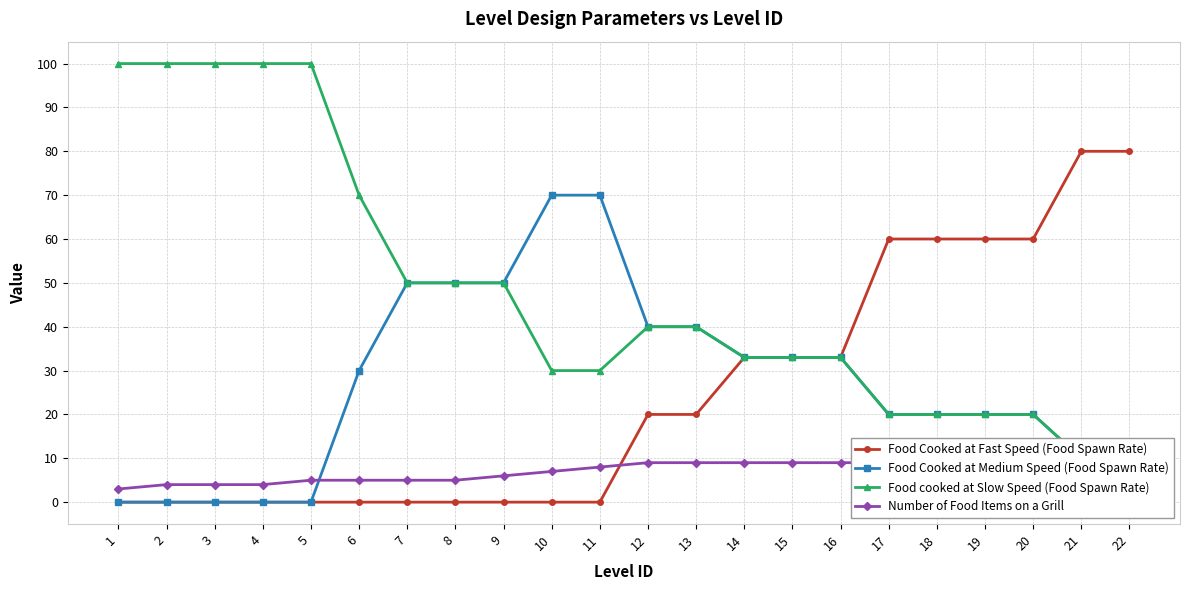

How many data points in Food cooked at Slow Speed (Food Spawn Rate) are above 40?

9